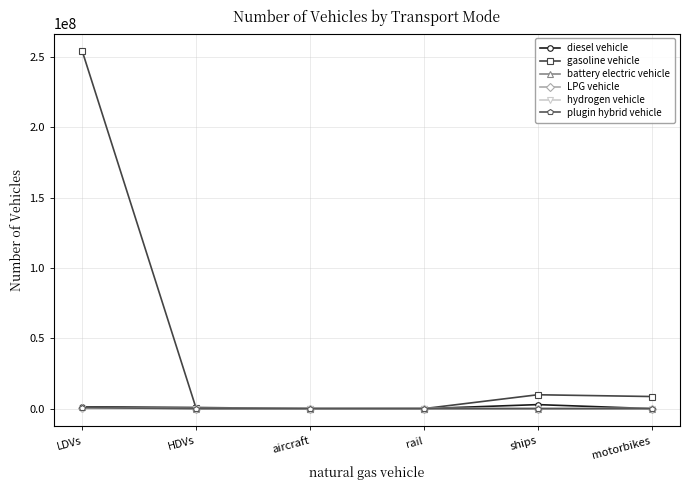

What is the label of the 6th point from the right?

LDVs